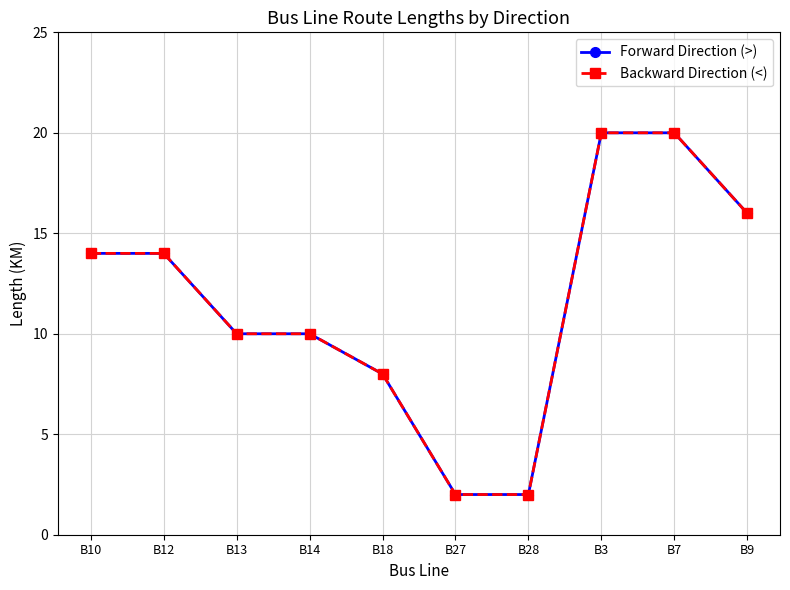

Reading left to right, what are all the values shown in this chart?

Forward Direction (>): B10=14	B12=14	B13=10	B14=10	B18=8	B27=2	B28=2	B3=20	B7=20	B9=16
Backward Direction (<): B10=14	B12=14	B13=10	B14=10	B18=8	B27=2	B28=2	B3=20	B7=20	B9=16